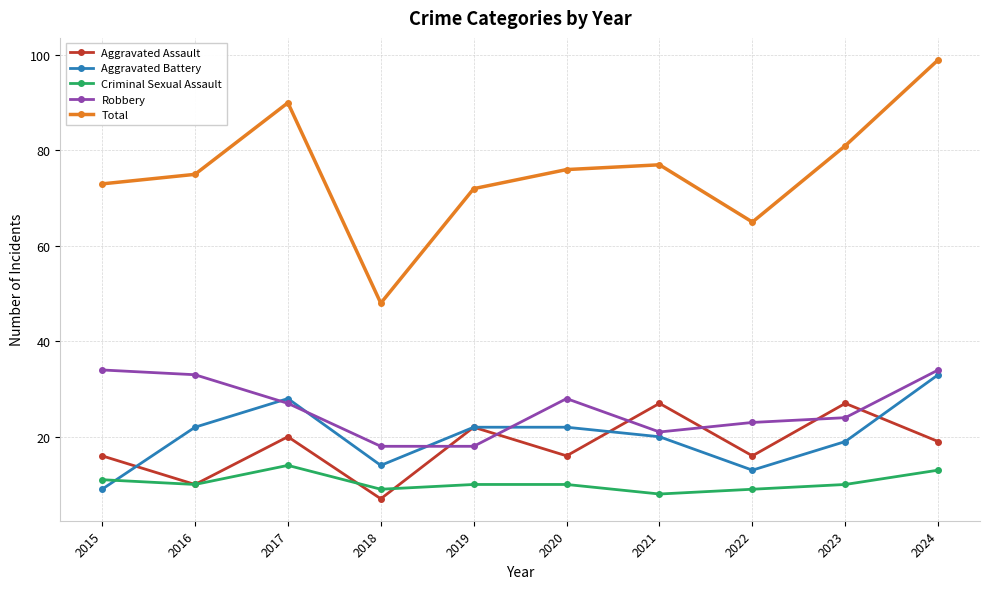

What is the value of the Robbery point at the 5th from the left?

18